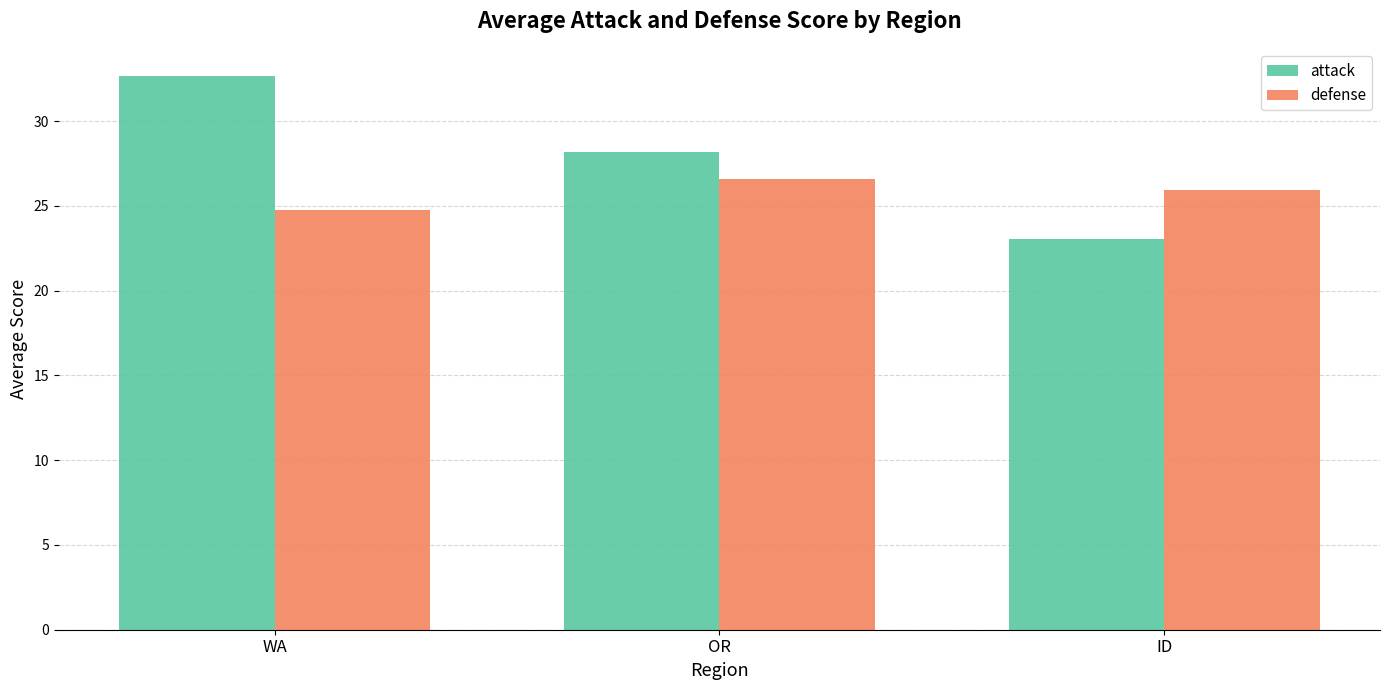

What position from the left is OR?

2